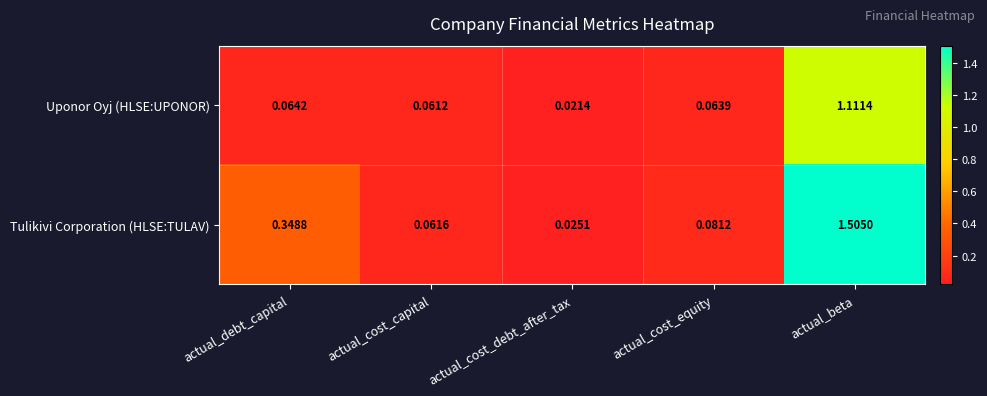

At which category is the sum across all series the highest?

actual_beta